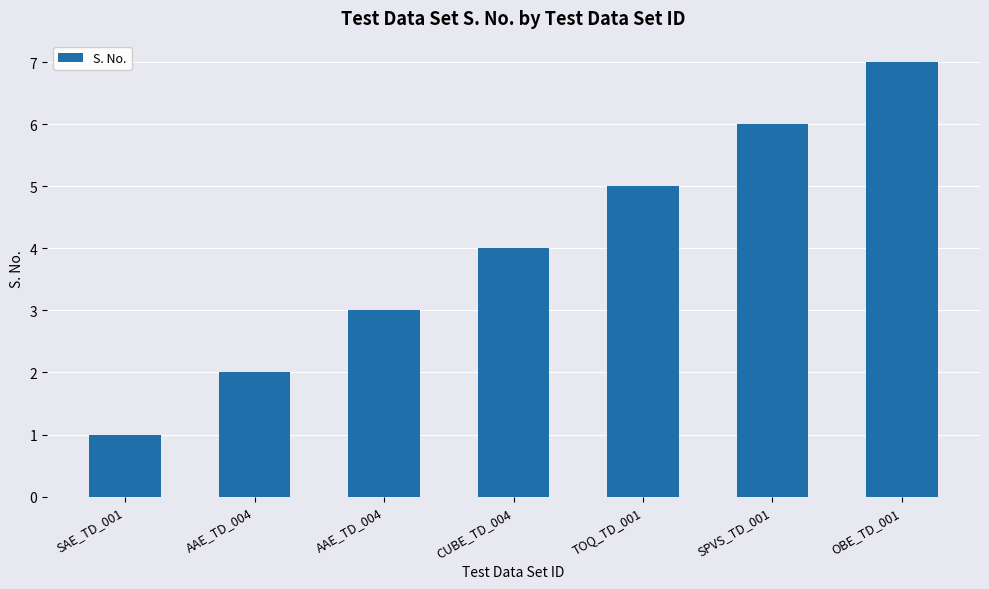

What is the label of the 4th bar from the left?

CUBE_TD_004